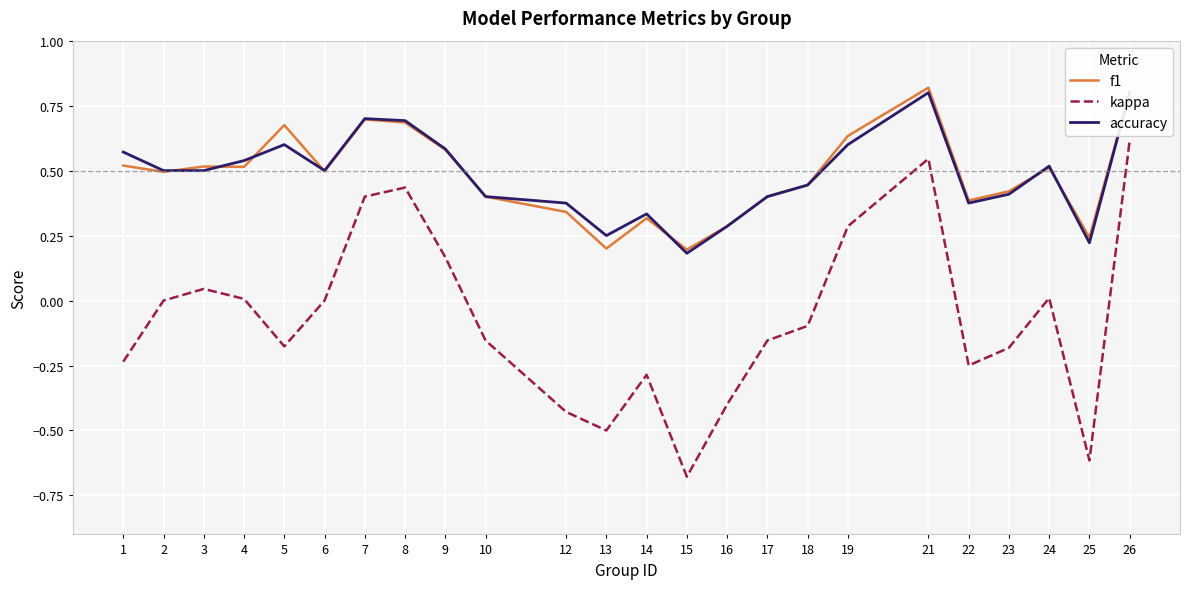

How many f1 values are between 0 and 1?

24